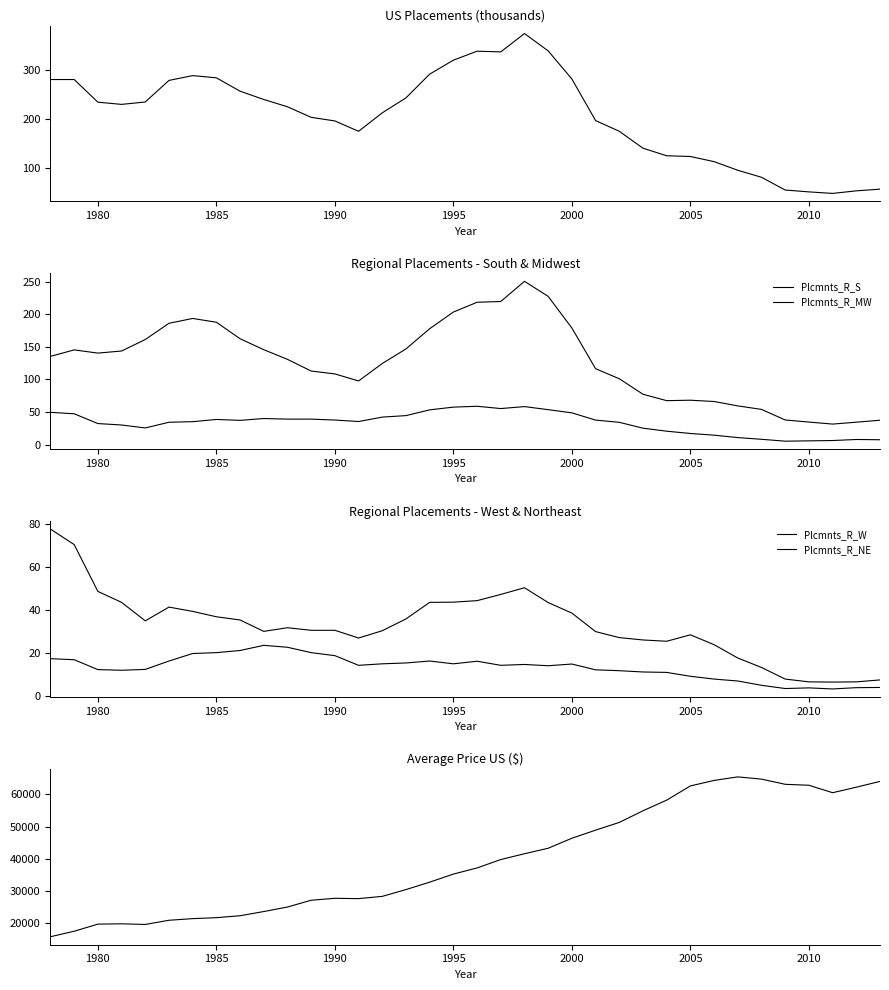

What is the difference between the maximum and minimum values in the Plcmnts_R_S series?

218.8